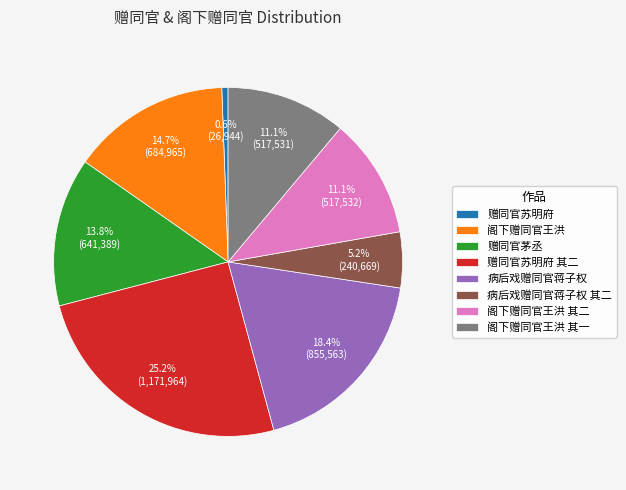

How many segments does this pie chart have?

8